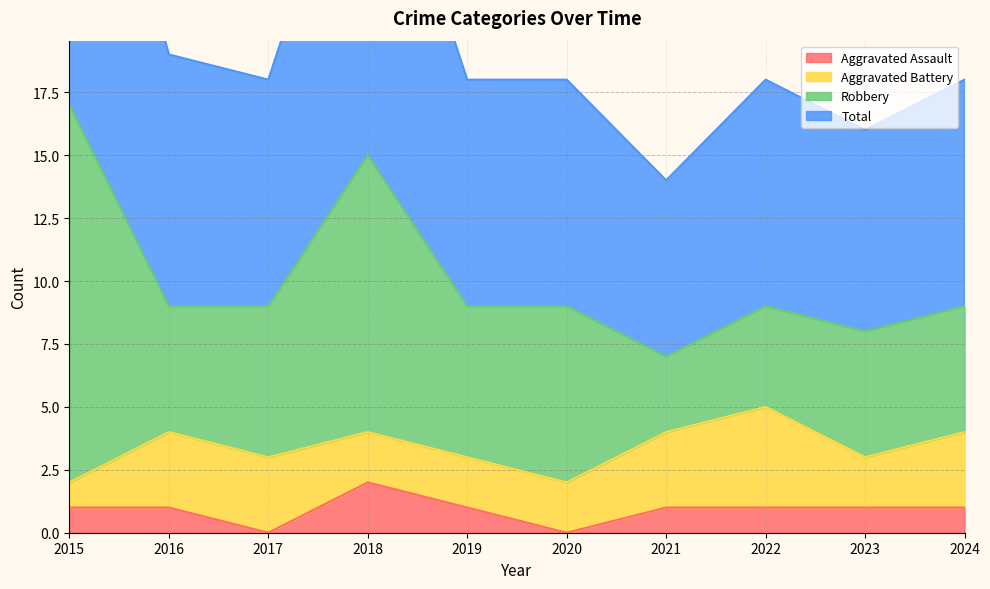

Read the Total value at 2015, to the nearest 10.

30